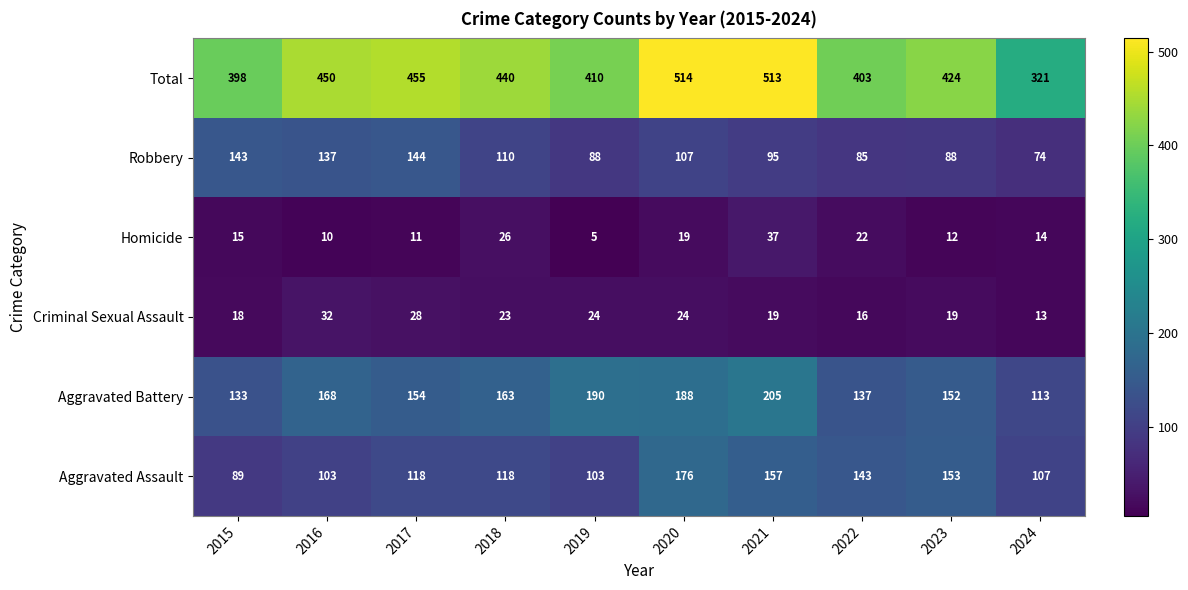

What is the sum of all Aggravated Assault values?

1267